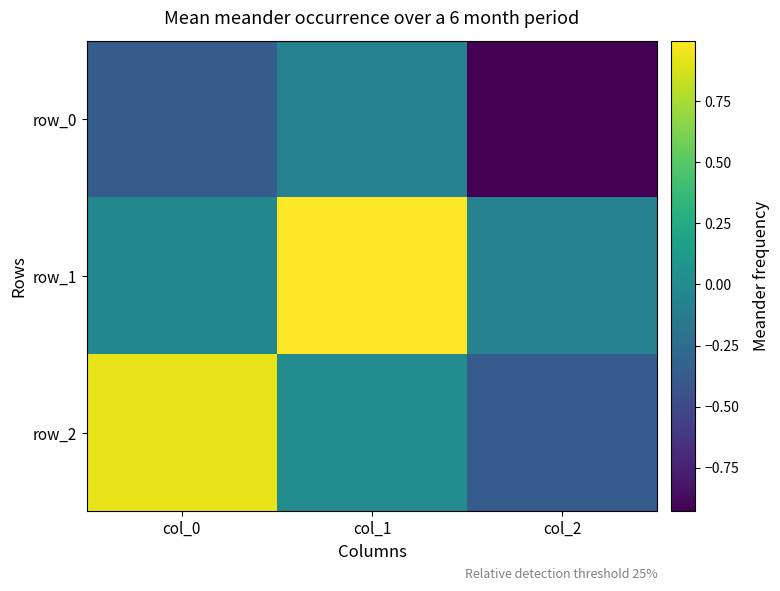

What is the minimum value for row_1?

-0.1